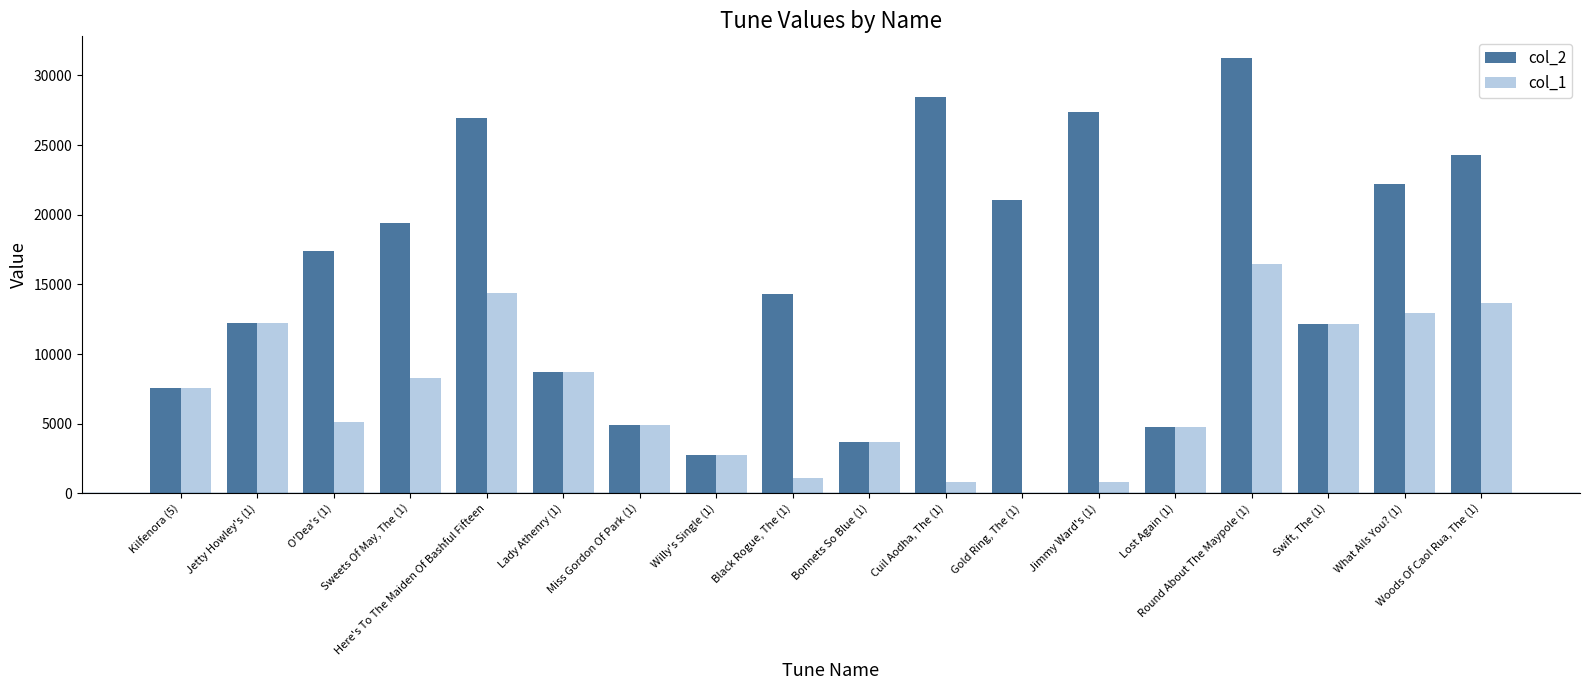

Which category has the highest value across all series?

Round About The Maypole (1)